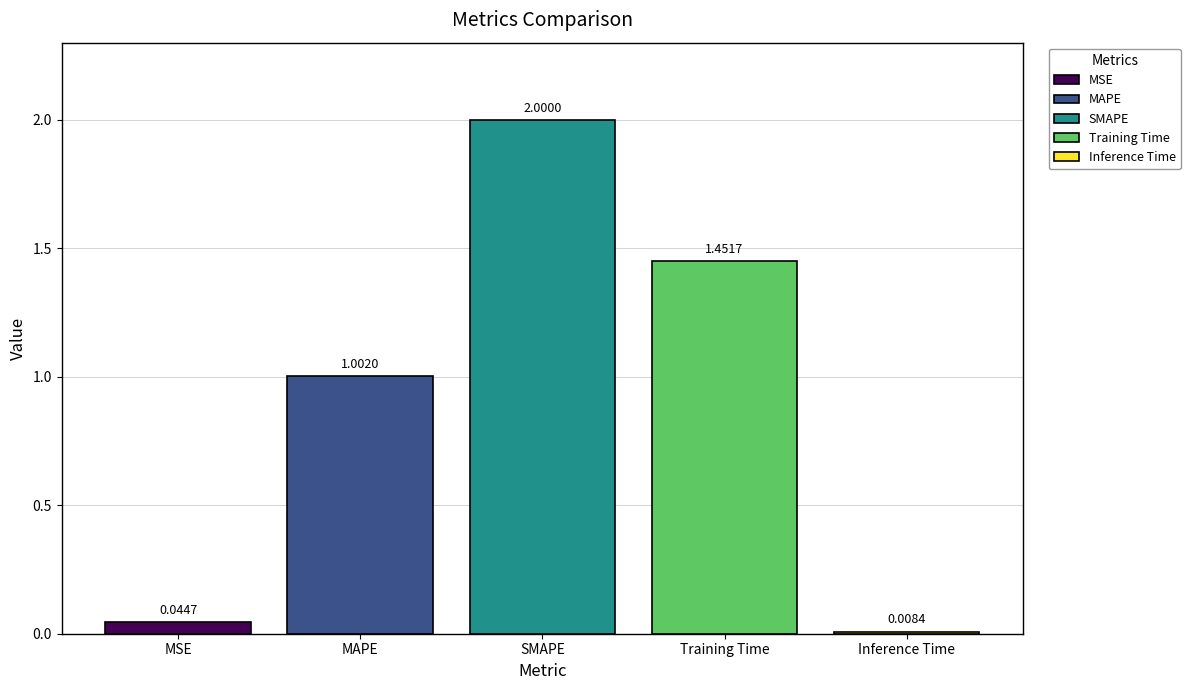

Which category has the lowest value across all series?

Inference Time